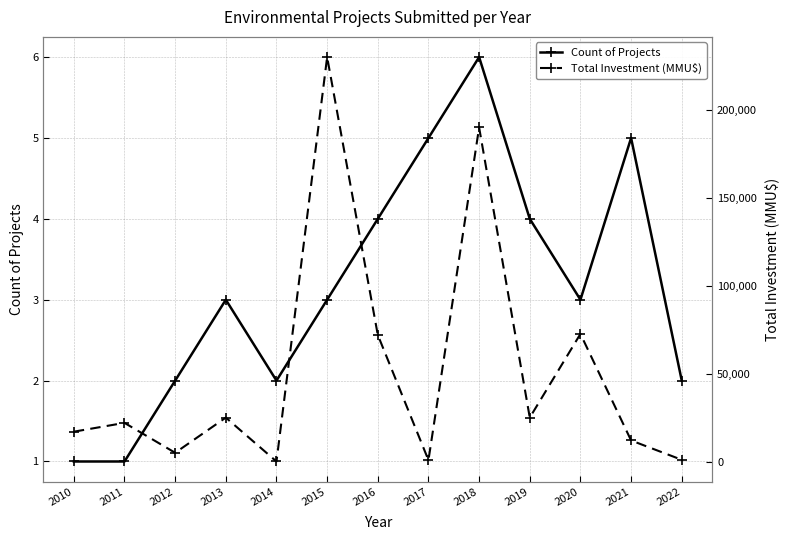

The value of Count of Projects at 2020 is 4. True or false?

False